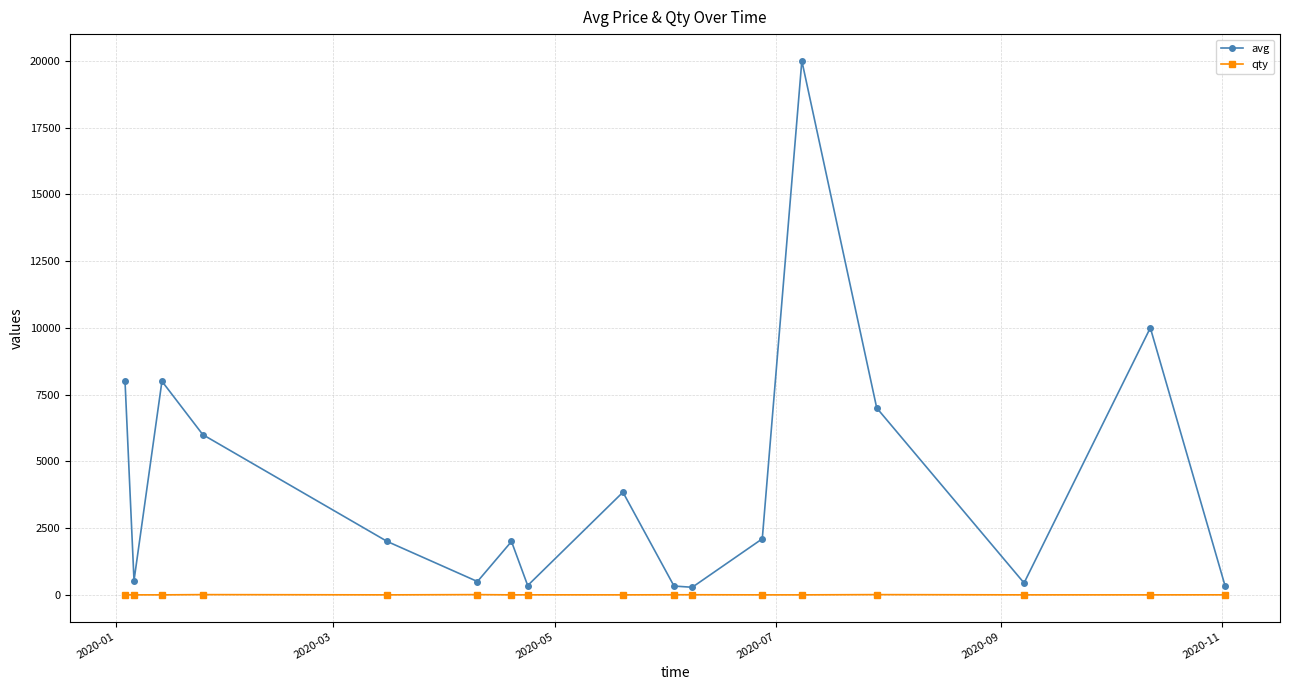

What is the maximum value shown in the chart?

20000